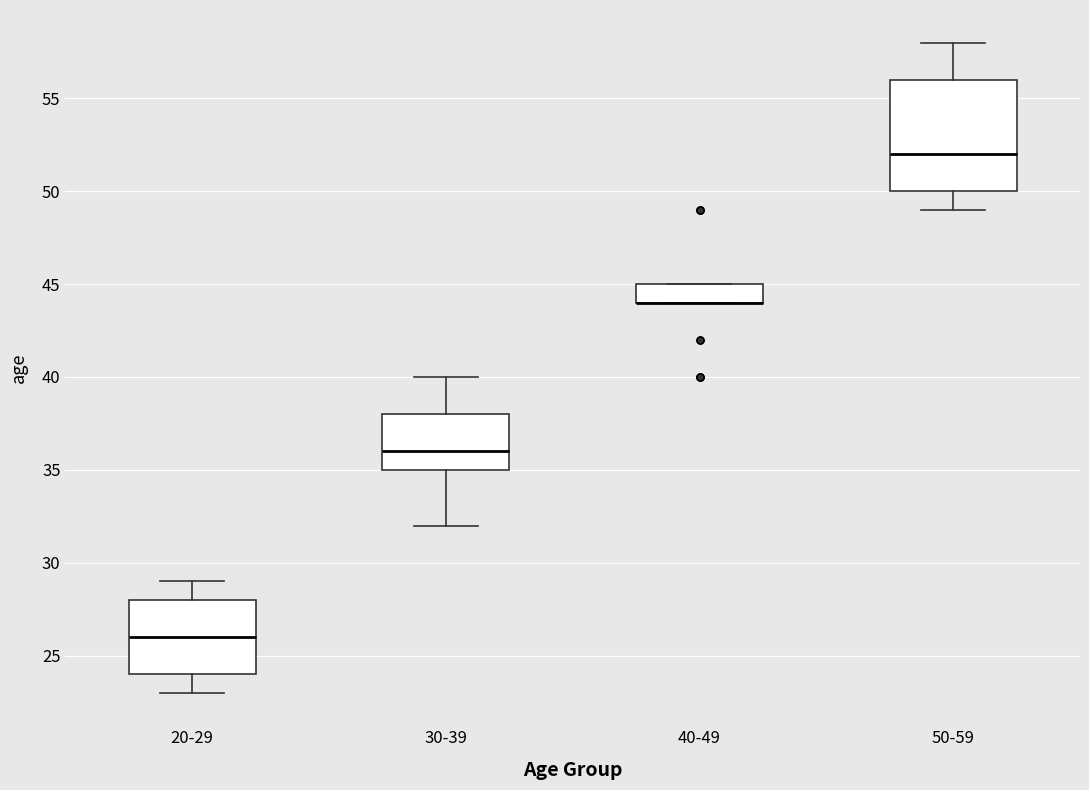

Reading left to right, transcribe this box plot: for each box, give where its median line is, the range the box spans, and where its two whiskers end, as read against the y-axis. The values are not printed on the chart, so give them approximately, as read against the axis.

20-29: median 26, box 24 to 28, whiskers 23 to 29
30-39: median 36, box 35 to 38, whiskers 32 to 40
40-49: median 44 (drawn on the box's lower edge), box 44 to 45, whiskers 44 to 45
50-59: median 52, box 50 to 56, whiskers 49 to 58